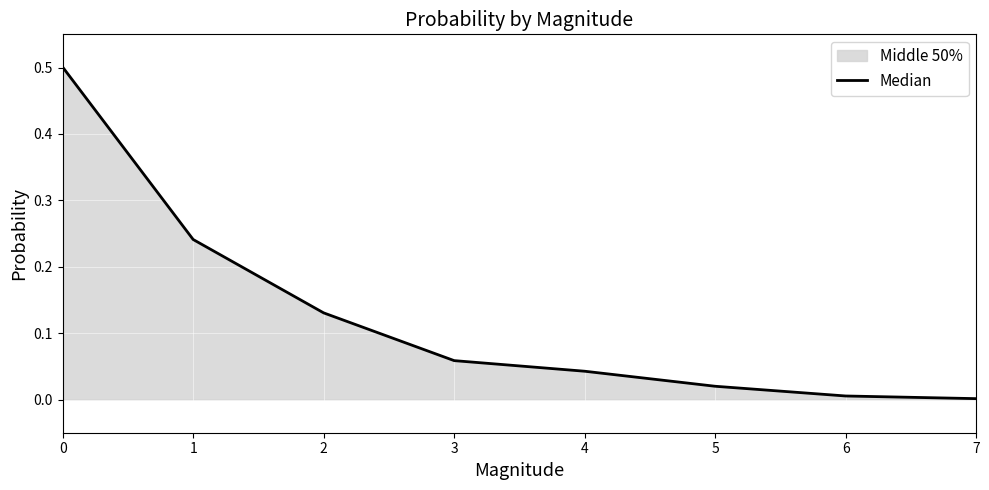

Rank the categories by value from highest to lowest.

0, 1, 2, 3, 4, 5, 6, 7